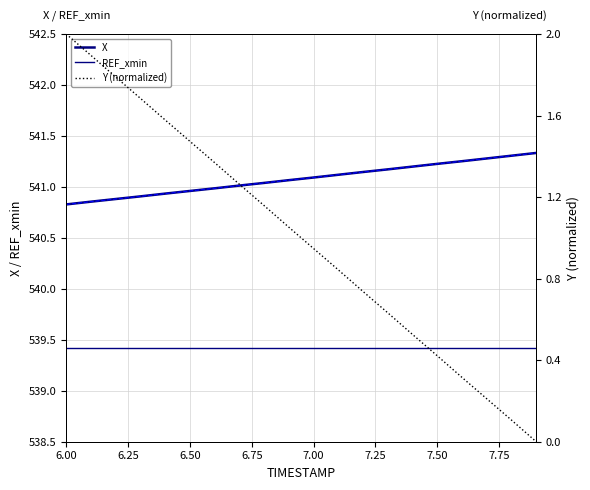

What is the sum of all X (secondary) values?

10821.6